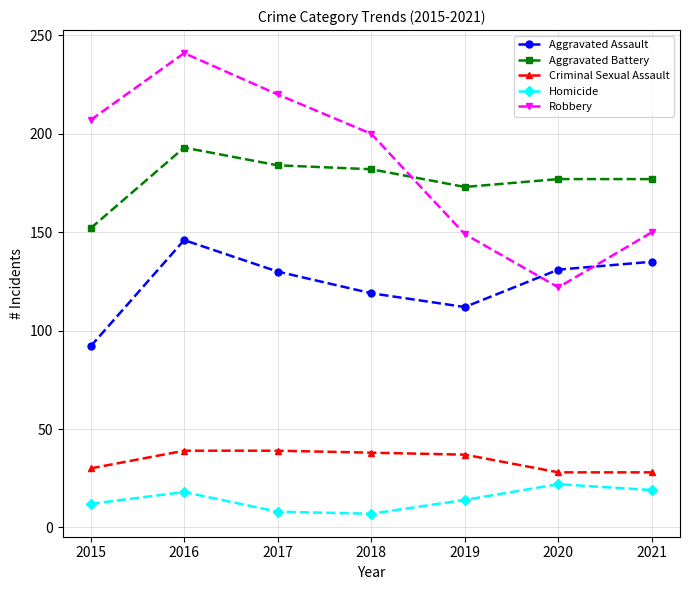

In Homicide, how many points are lower than both neighbors (excluding endpoints)?

1